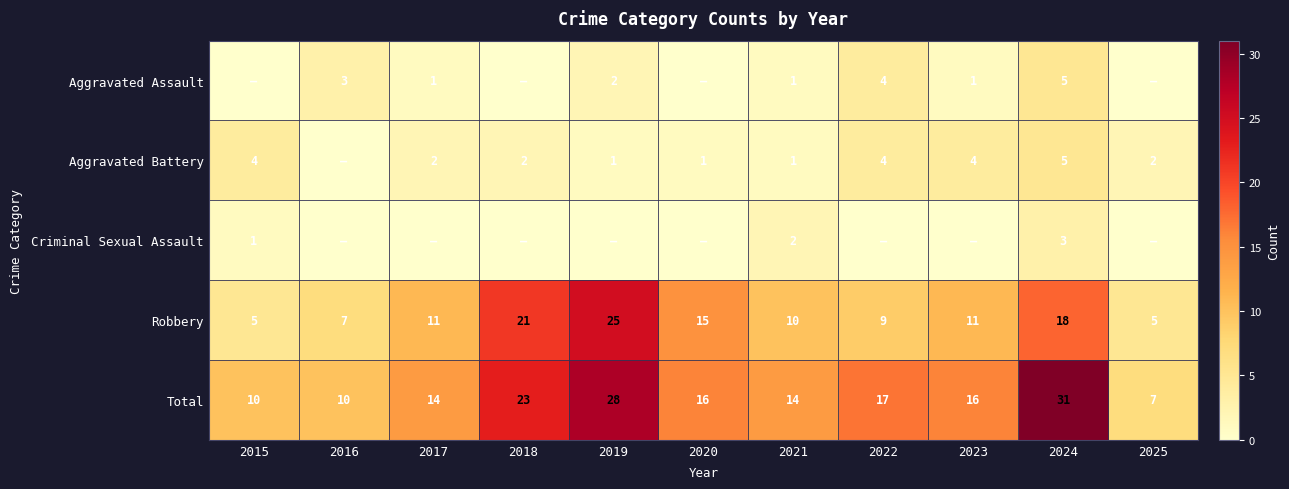

What is the total value across all series at 2015?

20